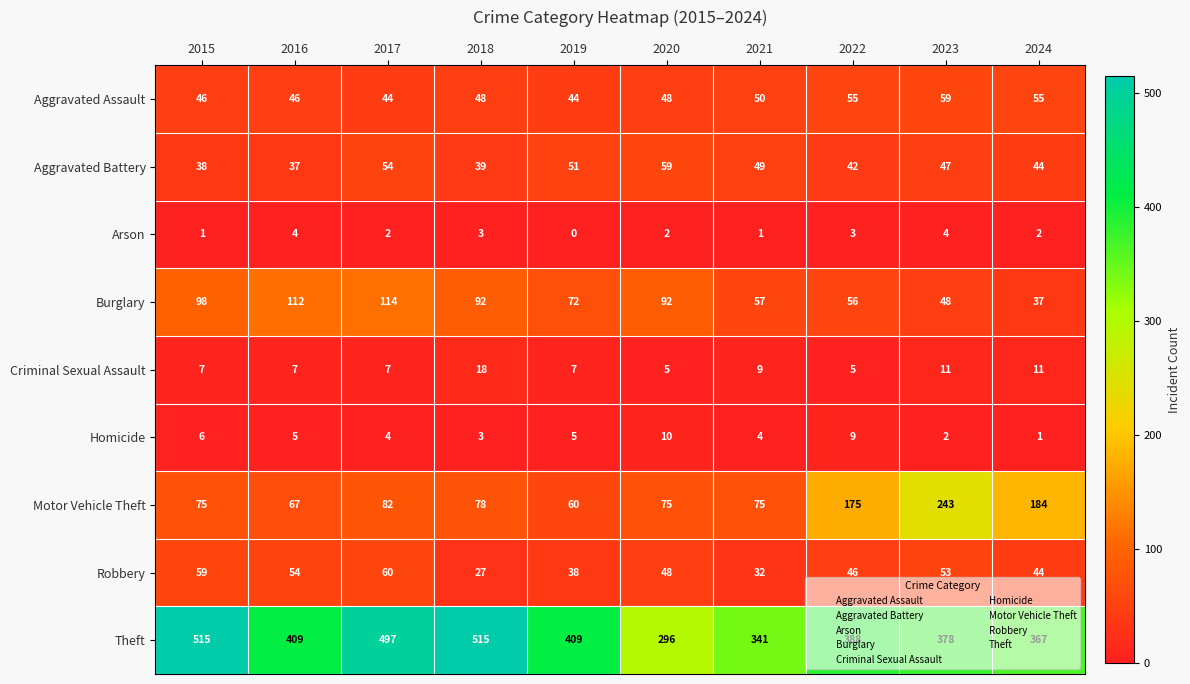

Rank the series at 2022 from lowest to highest value.

Arson, Criminal Sexual Assault, Homicide, Aggravated Battery, Robbery, Aggravated Assault, Burglary, Motor Vehicle Theft, Theft